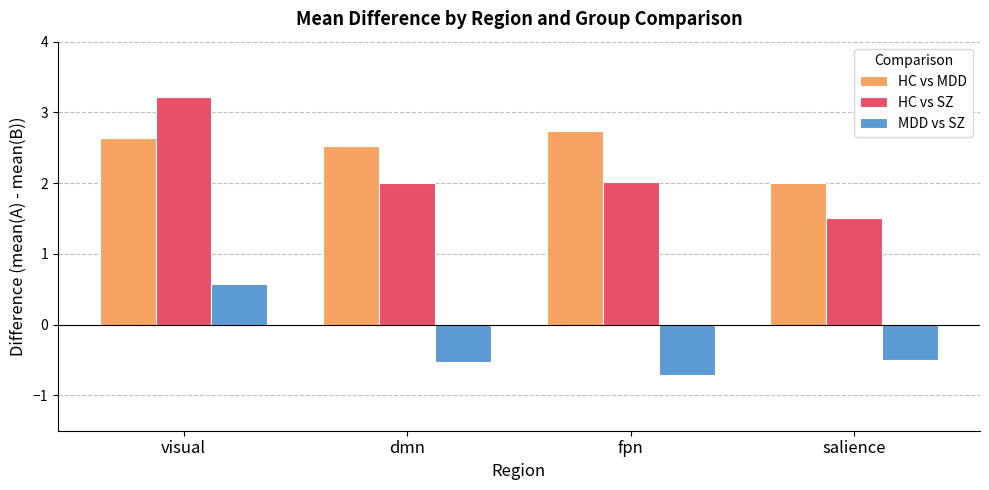

What is the difference between the HC vs MDD values at visual and salience?

0.6